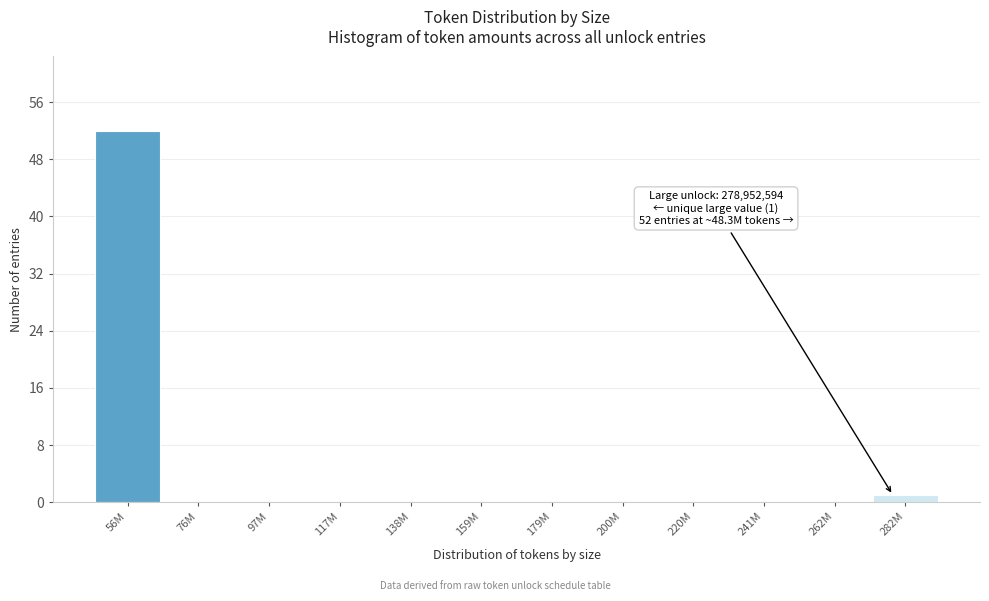

Reading left to right, list all the values displayed in this chart.

56M=52	76M=0	97M=0	117M=0	138M=0	159M=0	179M=0	200M=0	220M=0	241M=0	262M=0	282M=1